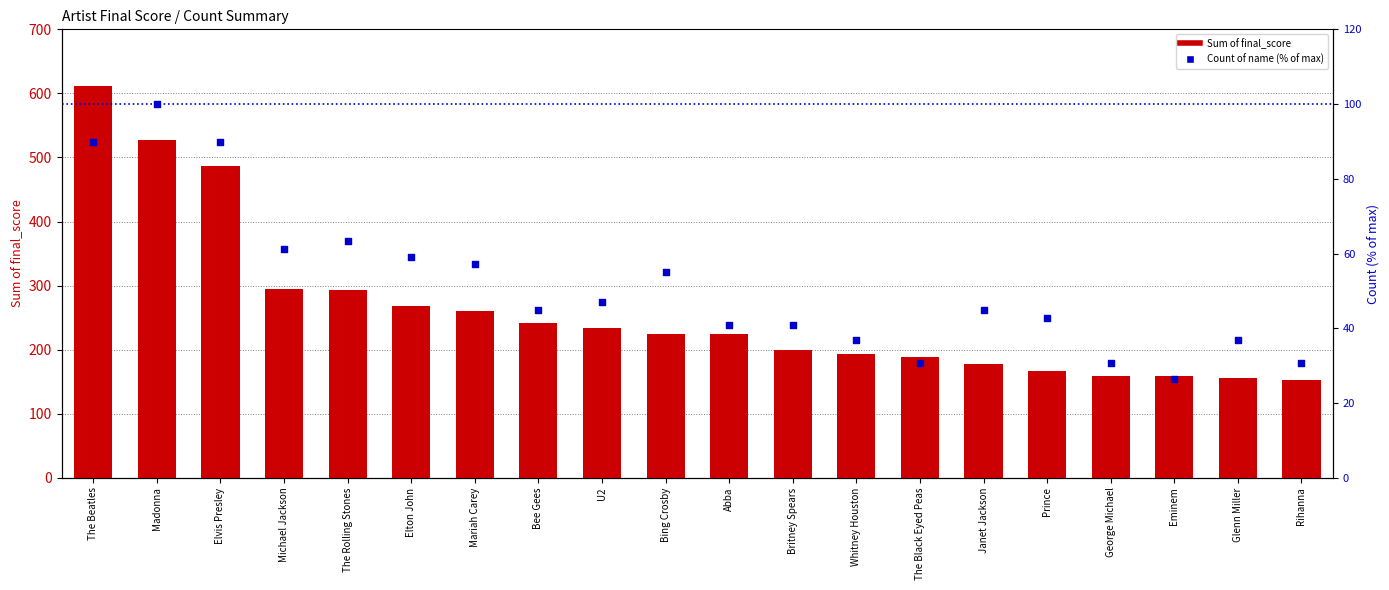

Which series contains the lowest Y value?

Count of name (% of max)